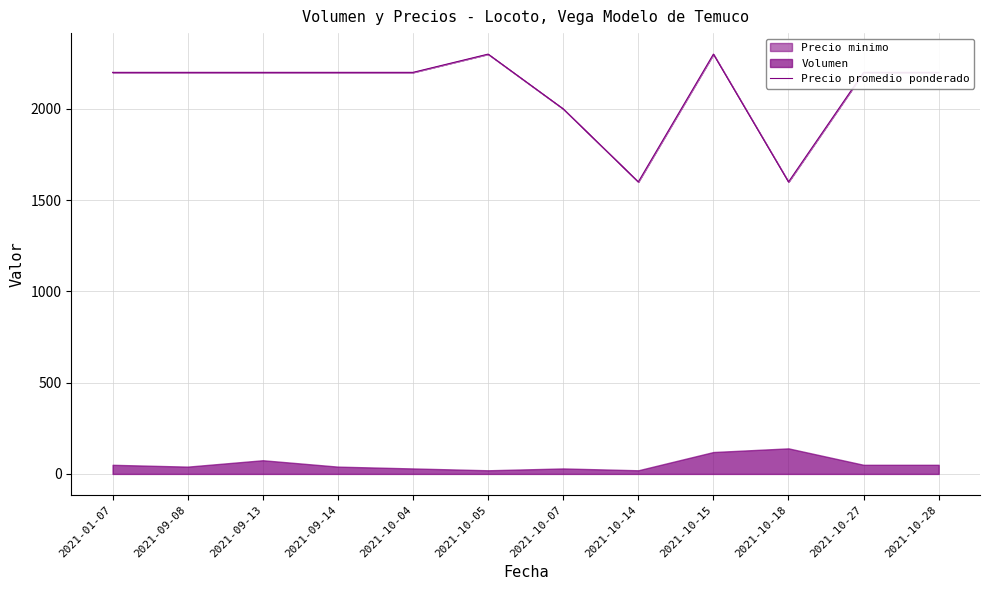

Rank the categories by value from highest to lowest.

2021-10-05, 2021-10-15, 2021-01-07, 2021-09-08, 2021-09-13, 2021-09-14, 2021-10-04, 2021-10-27, 2021-10-28, 2021-10-07, 2021-10-14, 2021-10-18